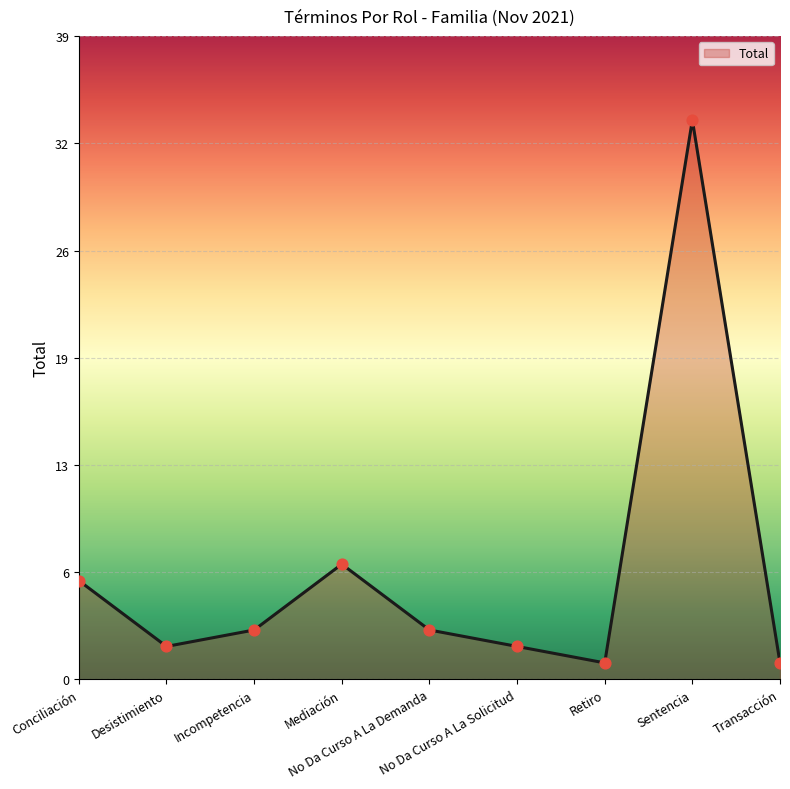

What is the change in value from No Da Curso A La Solicitud to Sentencia?

+32